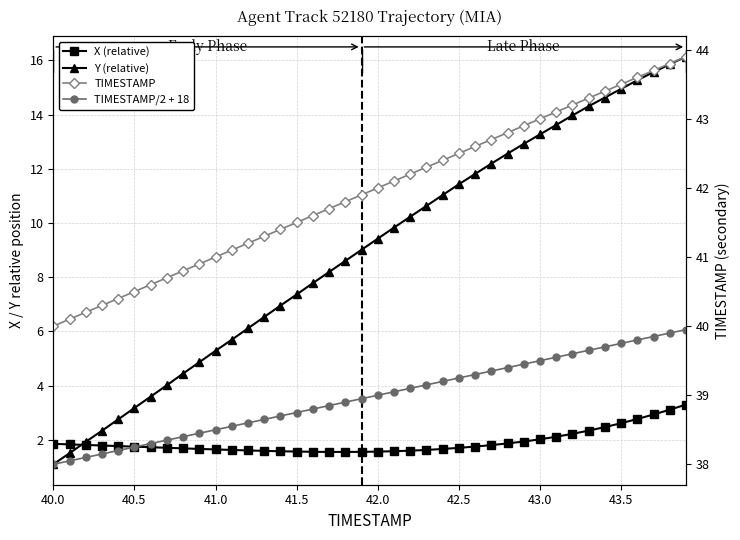

Which series has the largest total across all categories?

TIMESTAMP